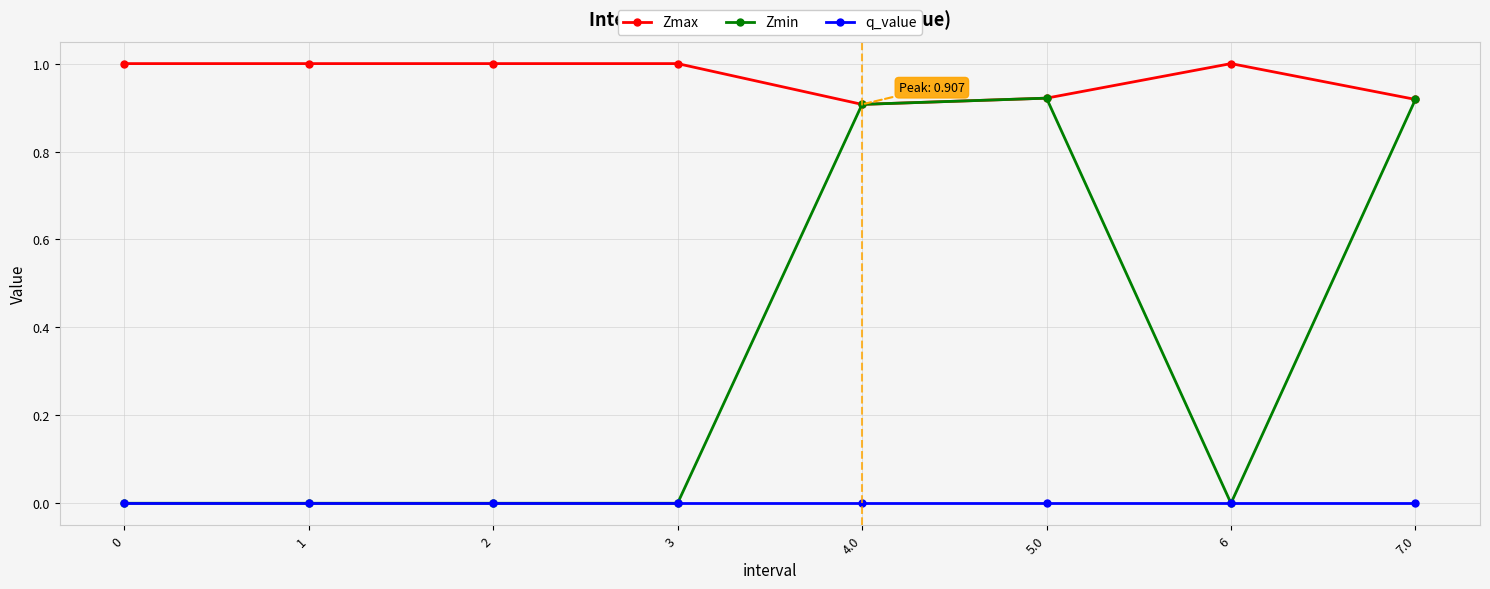

What is the highest value of the Zmax series?

1.0